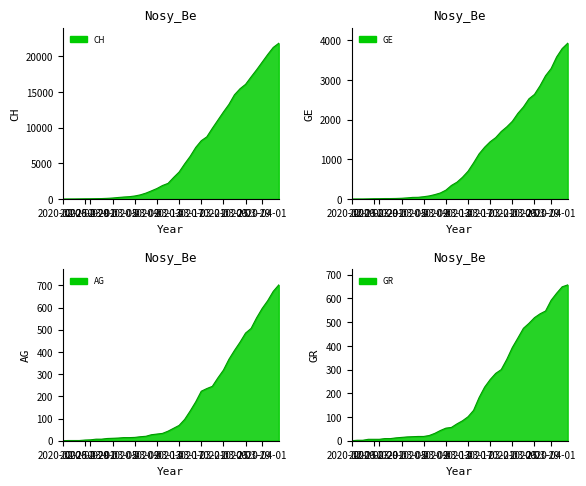

At which category does the chart reach its minimum across all series?

2020-02-25